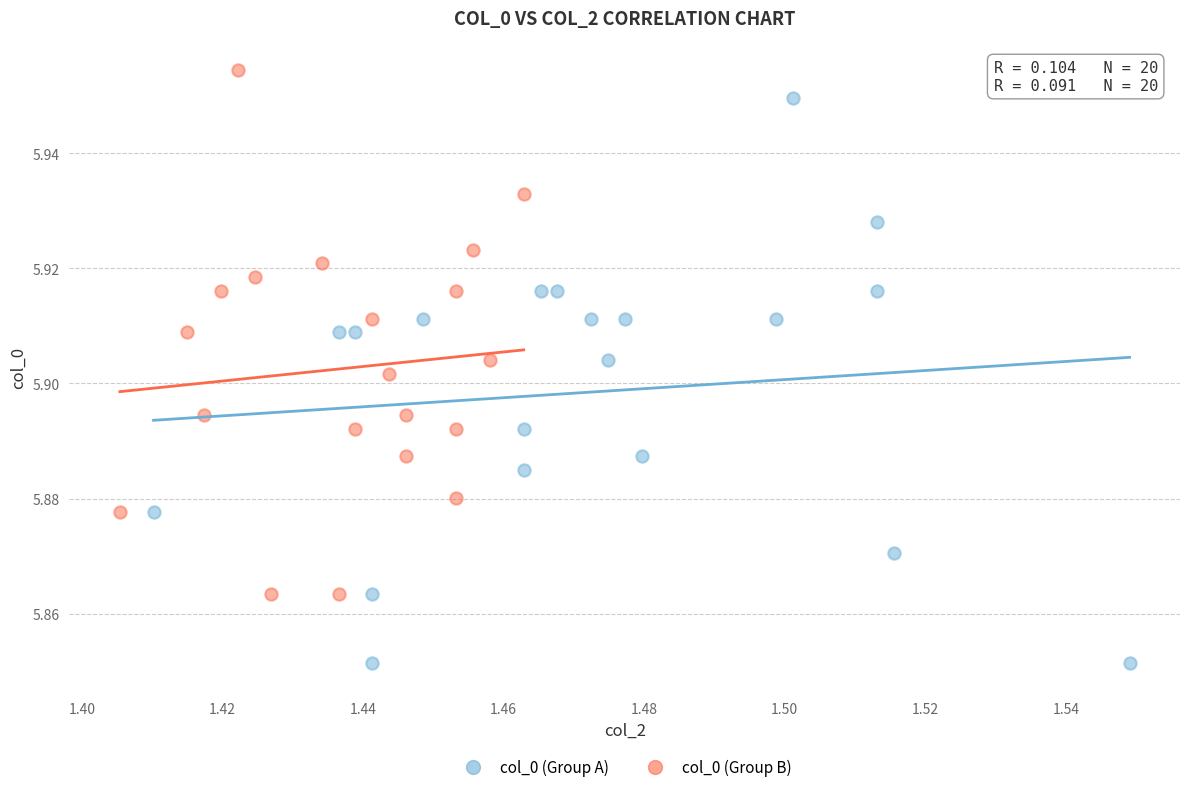

Which series contains the highest Y value?

col_0 (Group B)